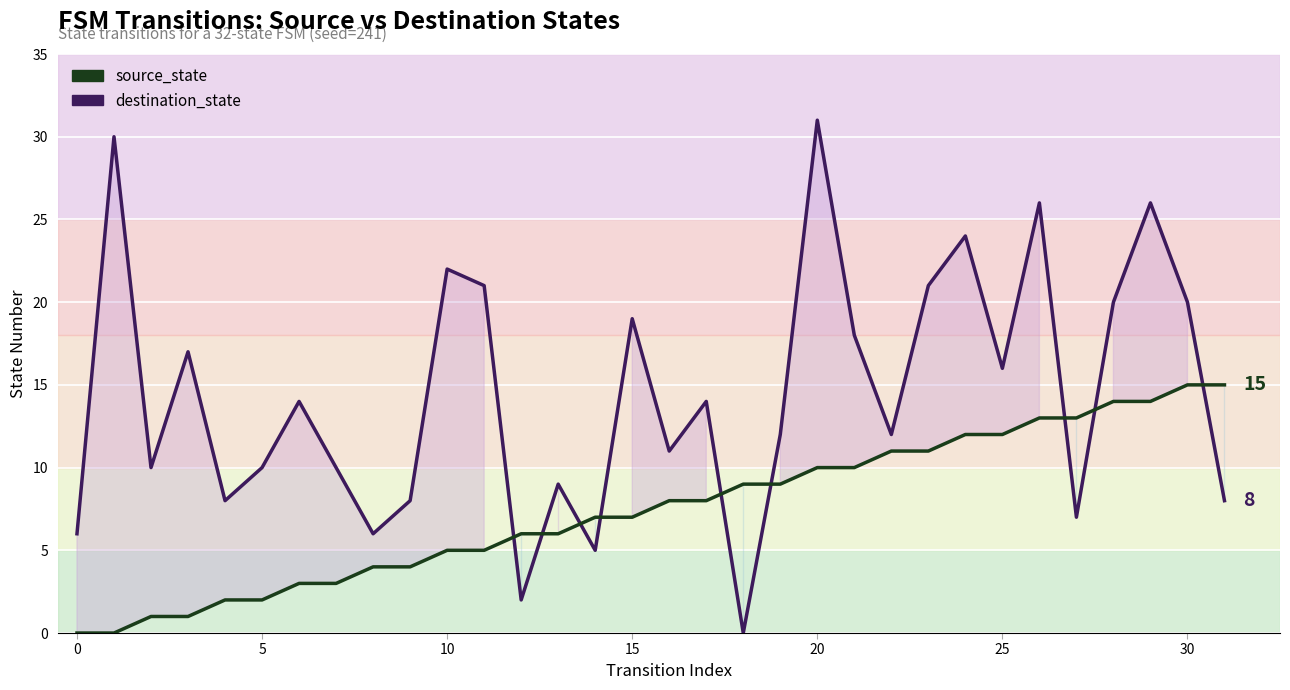

What are all the series names shown in the legend?

destination_state, source_state